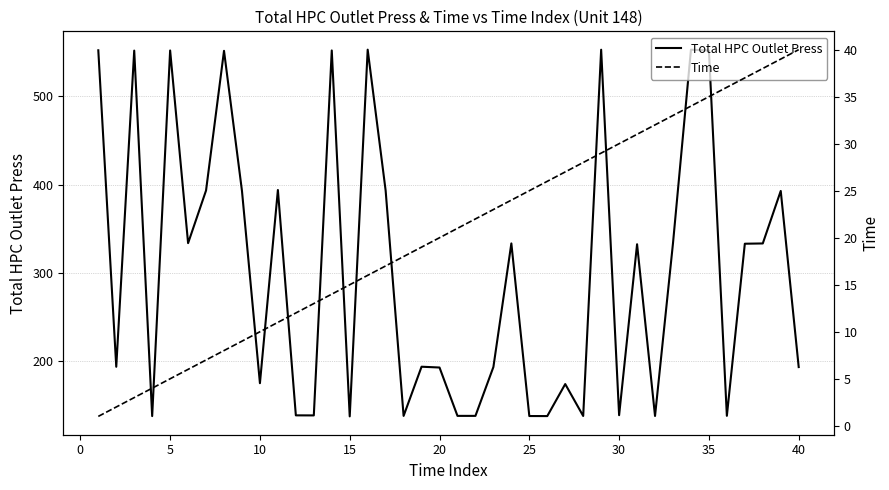

True or false: Total HPC Outlet Press and Time cross at least once.

False